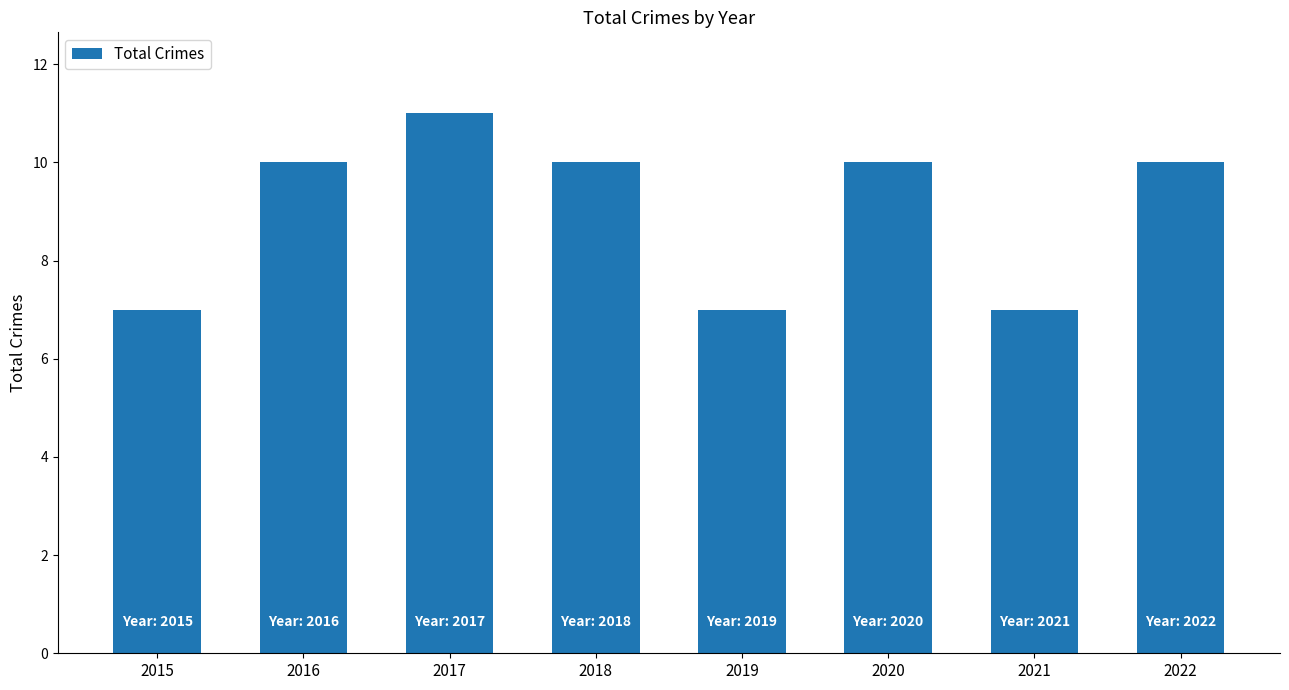

Between 2015 and 2020, which is larger?

2020